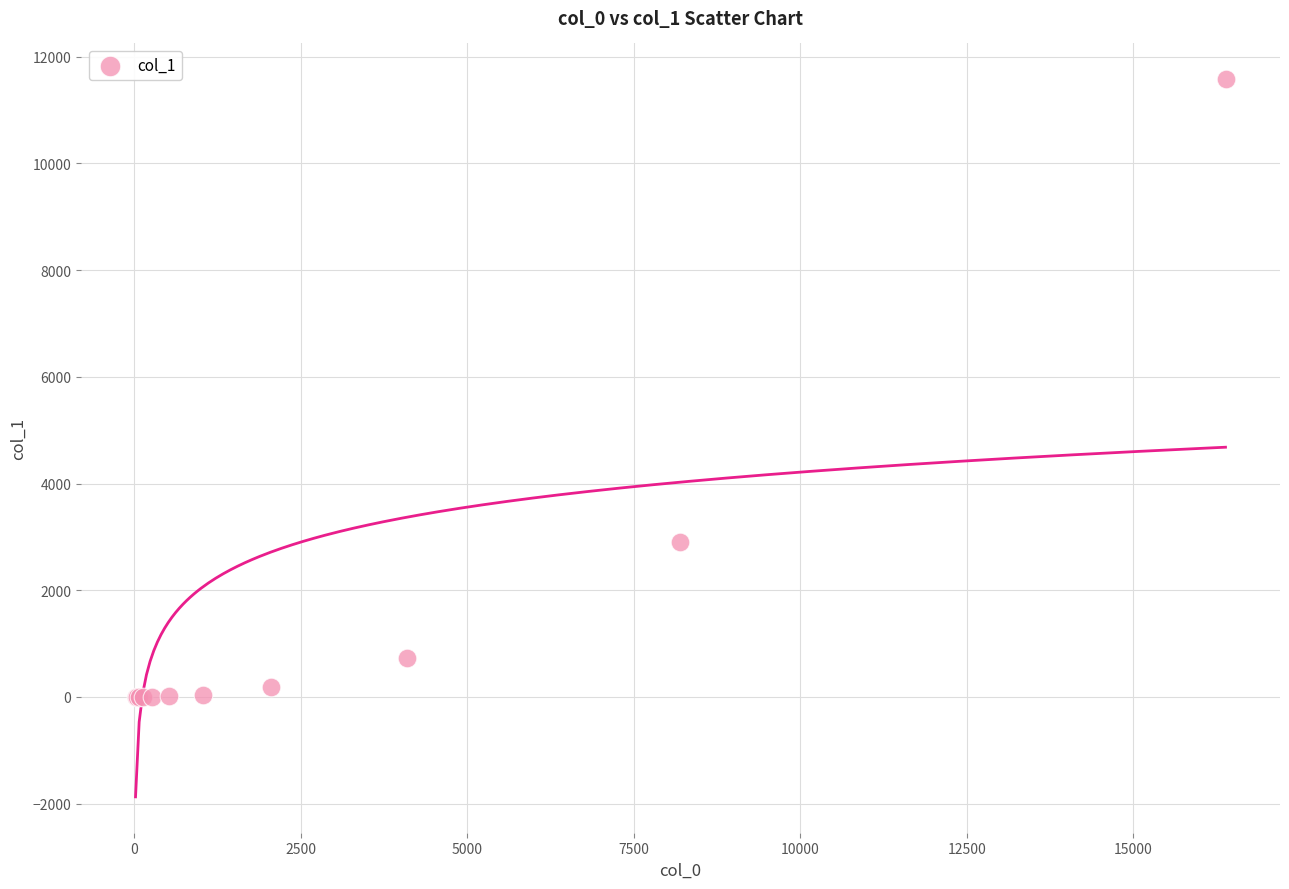

What Y value in the scatter plot is closest to 5787?

2902.0